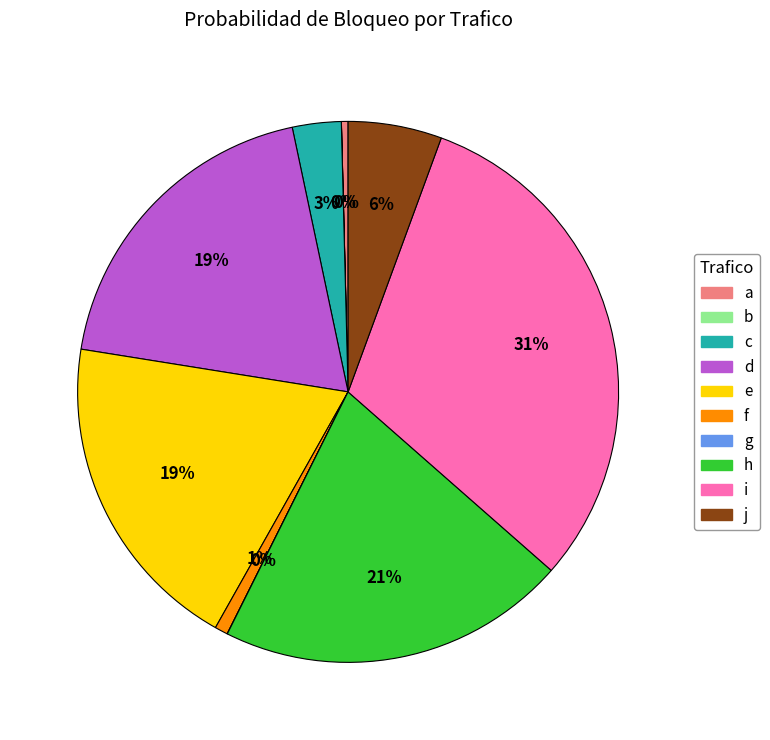

Is it true that h is 29% of the pie?

False